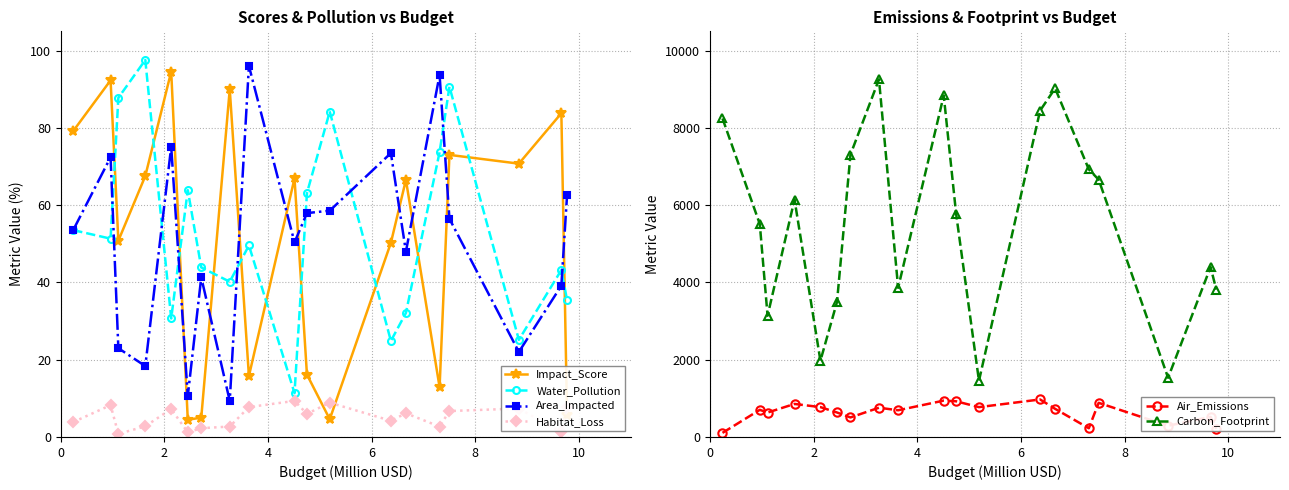

Does the chart display data point markers on the line(s)?

Yes